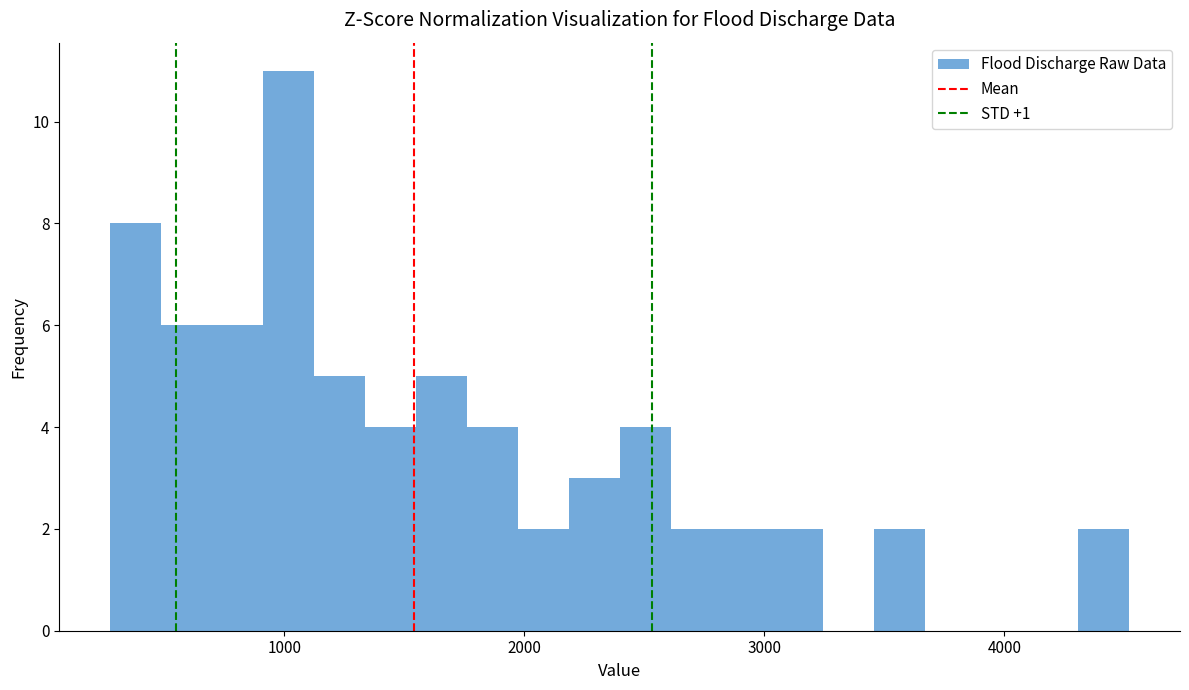

Read against the x-axis, roughly where is the centre of the tallest bar?

1000